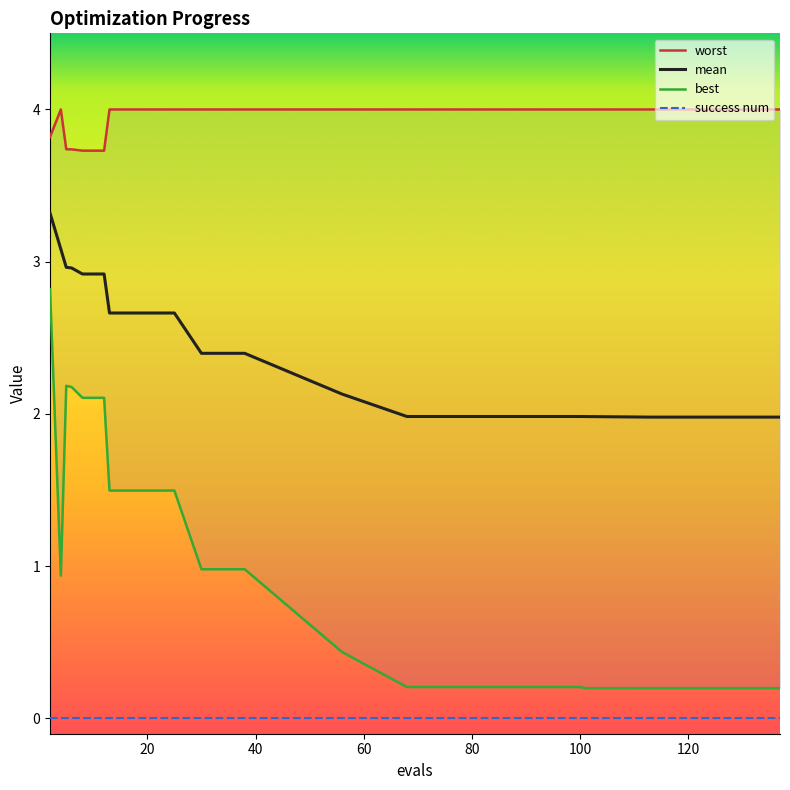

What is the difference between the worst values at 6 and 30?

0.3